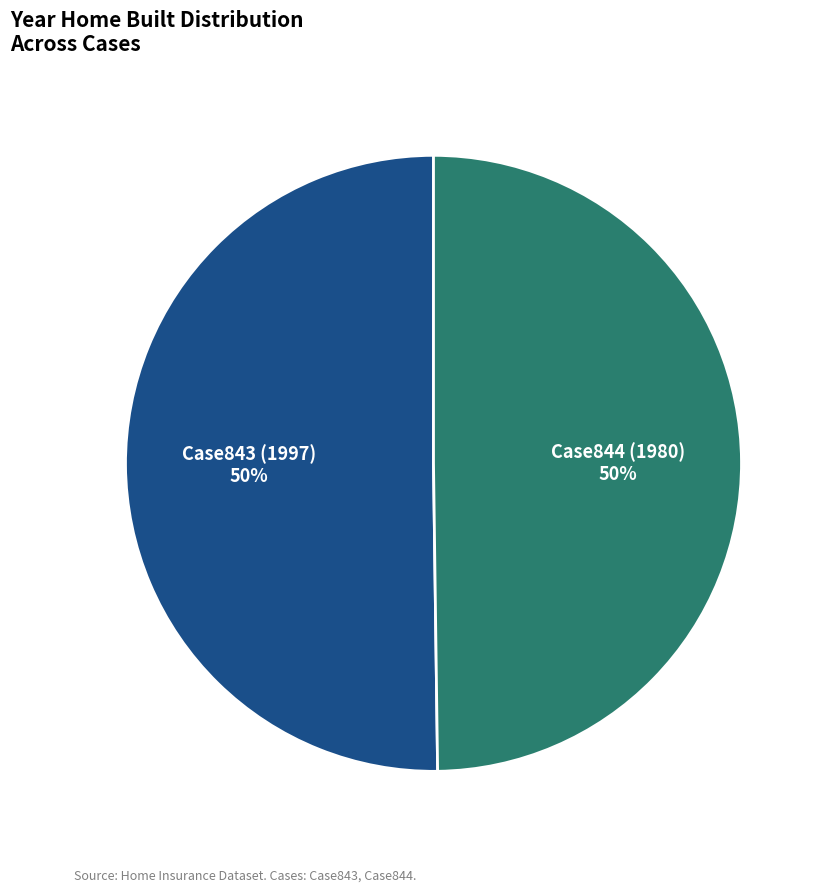

Approximately how many times larger is the value at Case843 (1997) compared to Case844 (1980)?

1.0